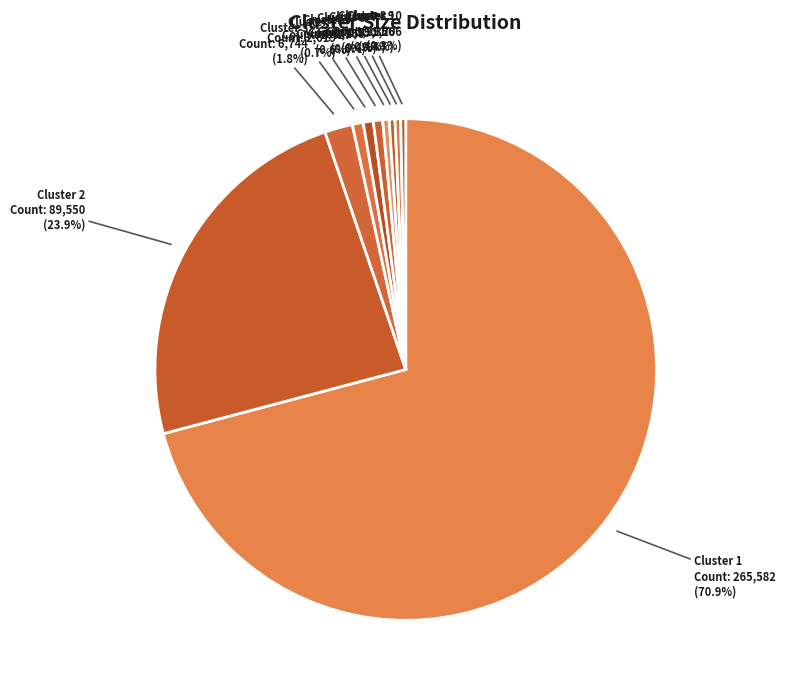

Does any single category account for the majority?

Yes